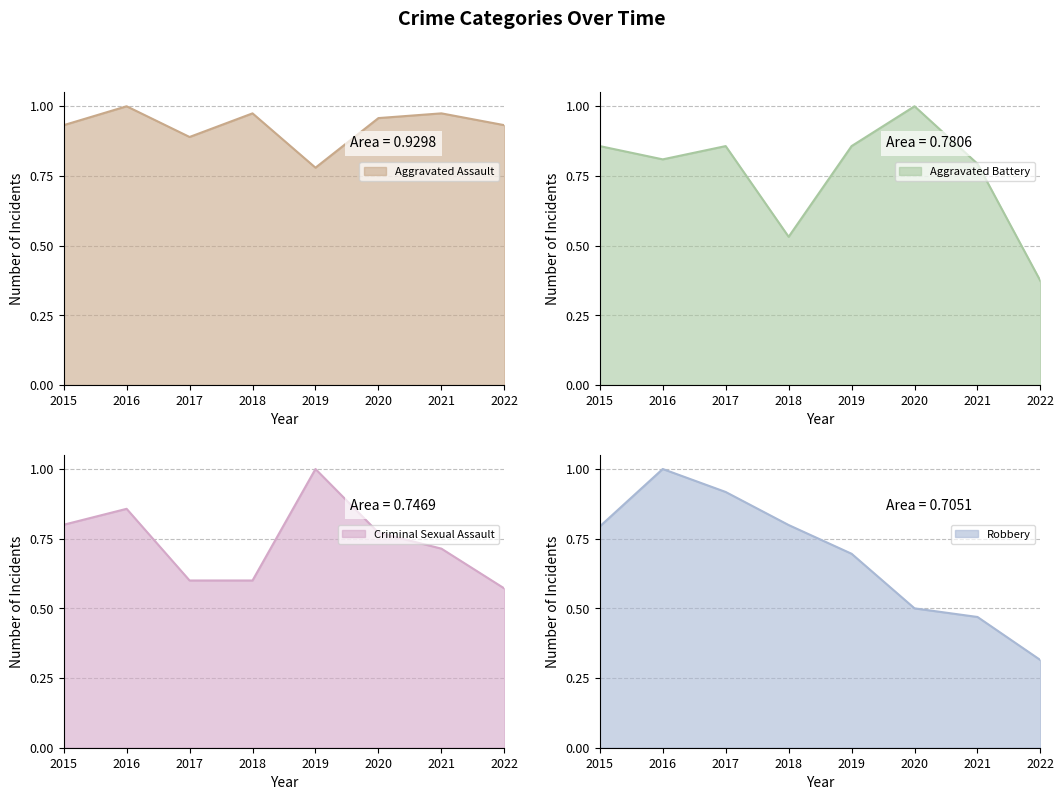

What is the maximum value shown in the chart?

1.0